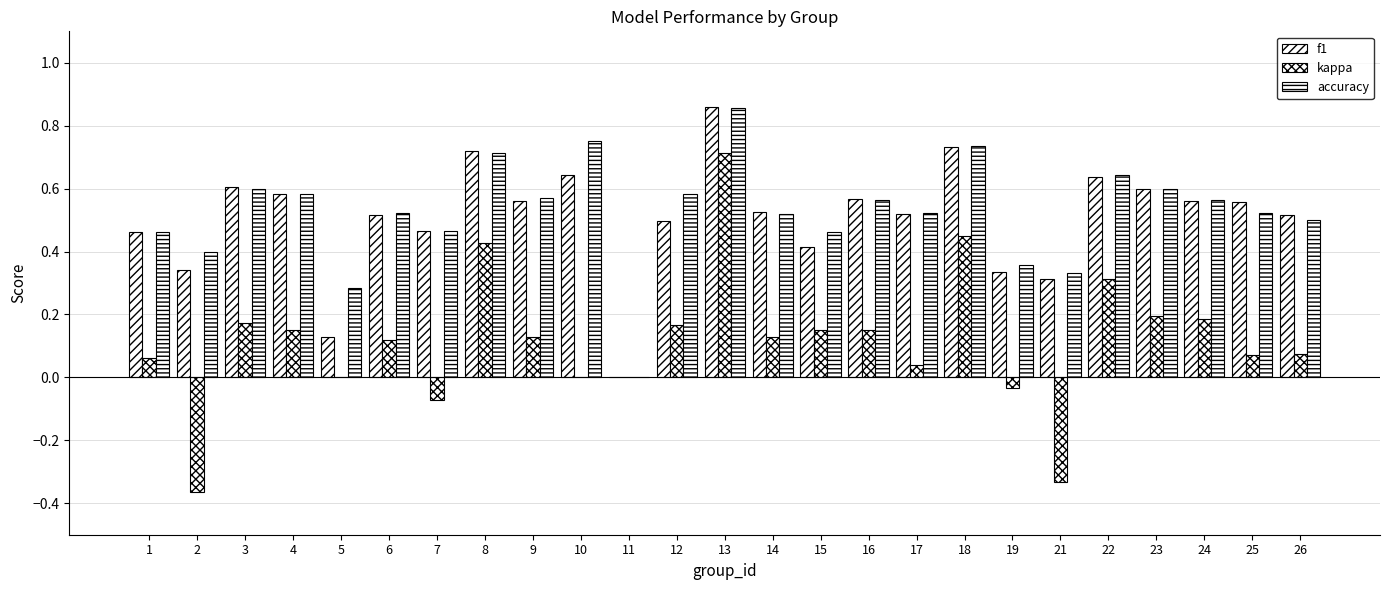

How many values in the accuracy series exceed 0?

24